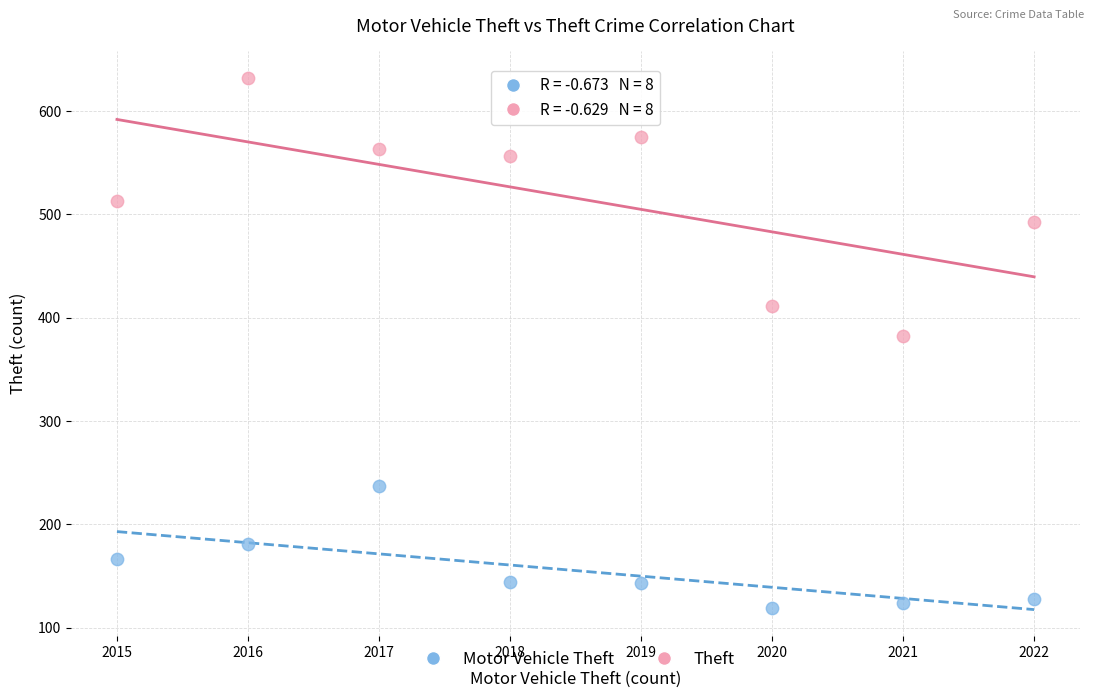

Across all data points, what is the range of Y values (max minus min)?

513